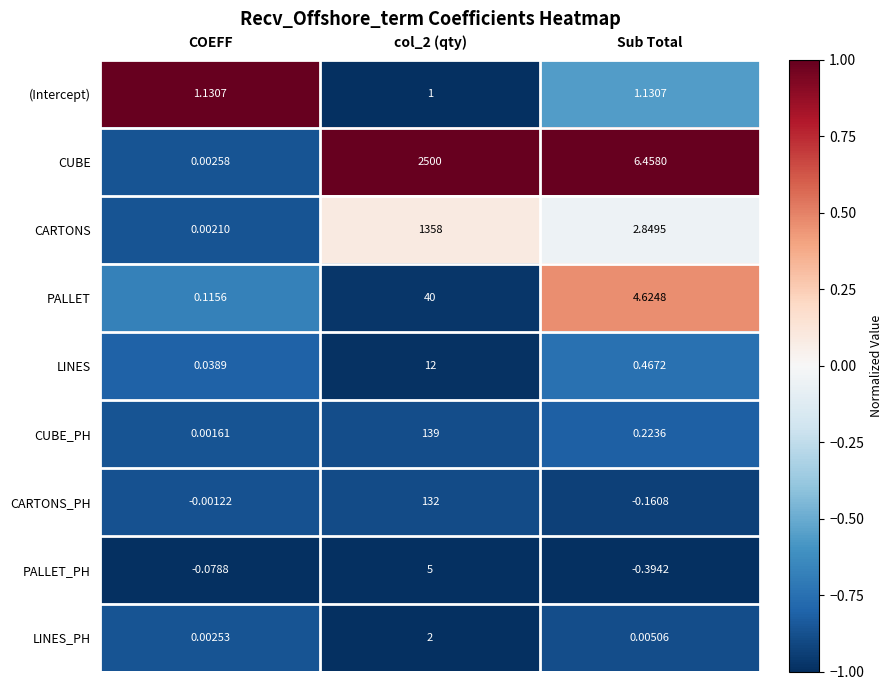

Between COEFF and Sub Total, which series saw the biggest shift?

CUBE